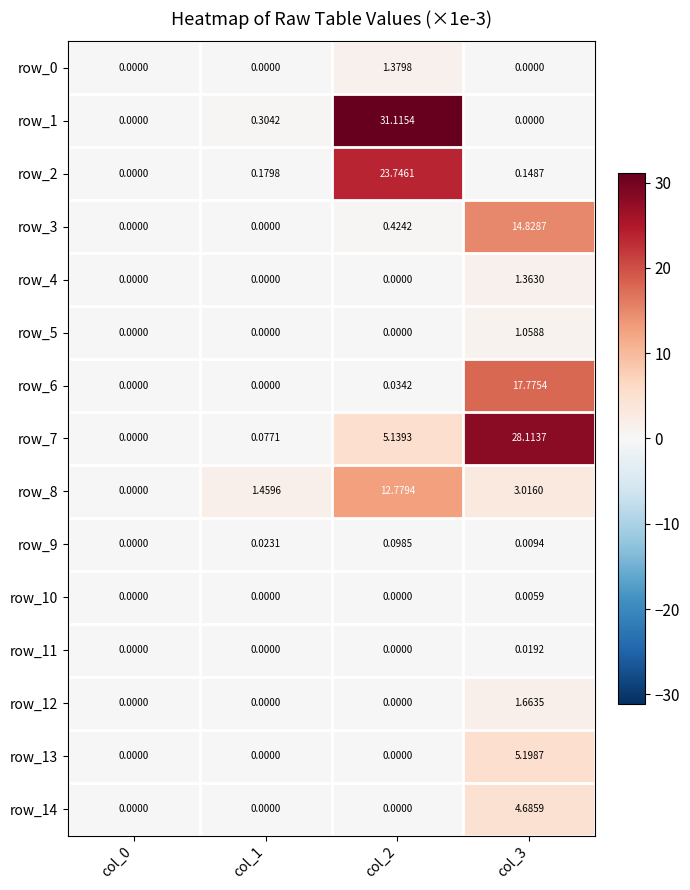

Is the value of row_0 at col_3 greater than the value of row_9 at col_2?

No